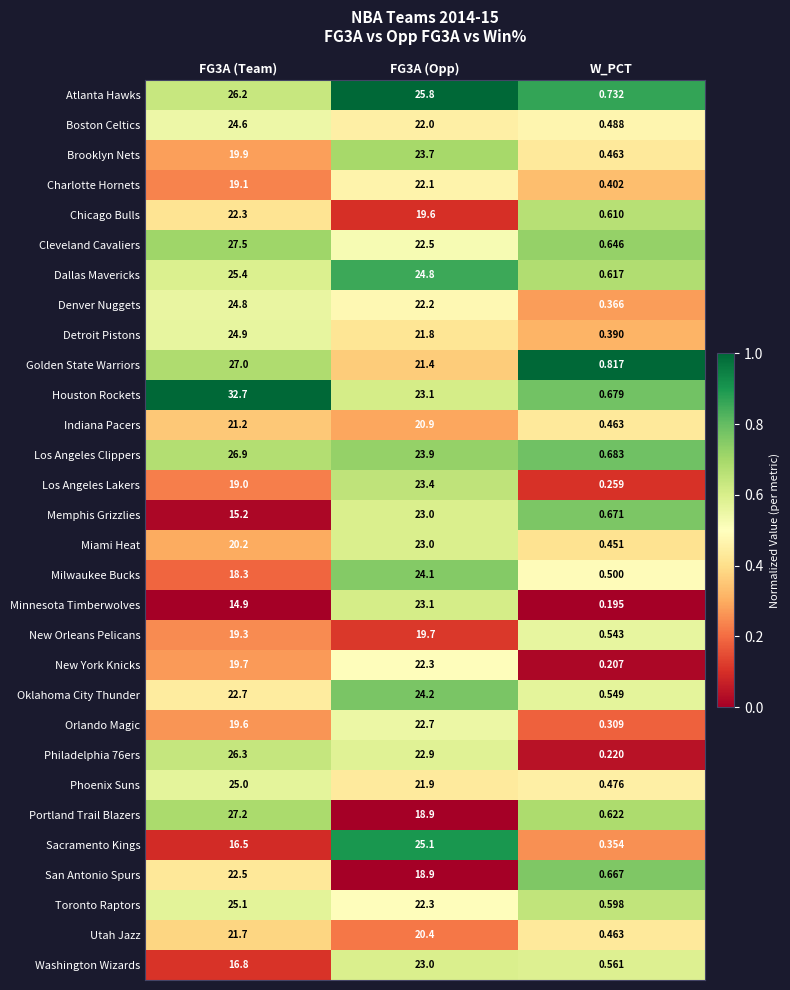

Which series has the largest total across all categories?

Houston Rockets